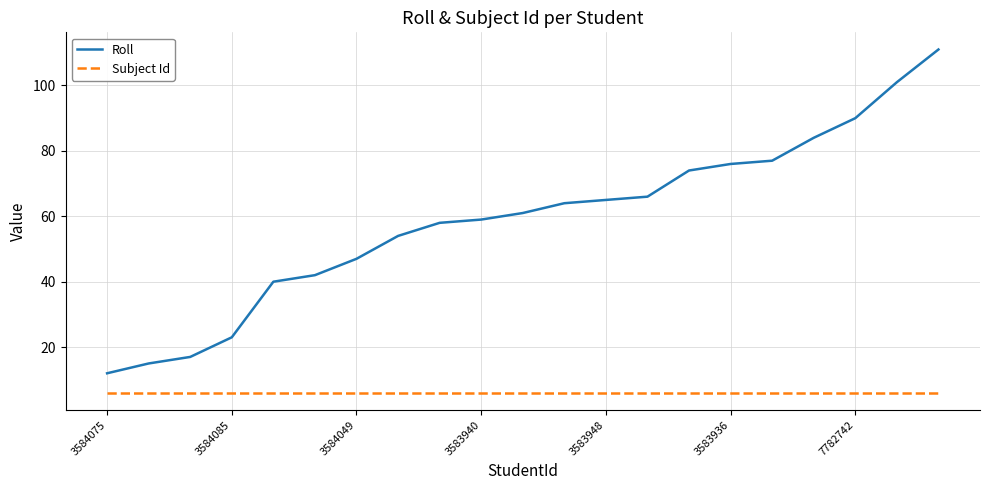

What are all the series names shown in the legend?

Roll, Subject Id